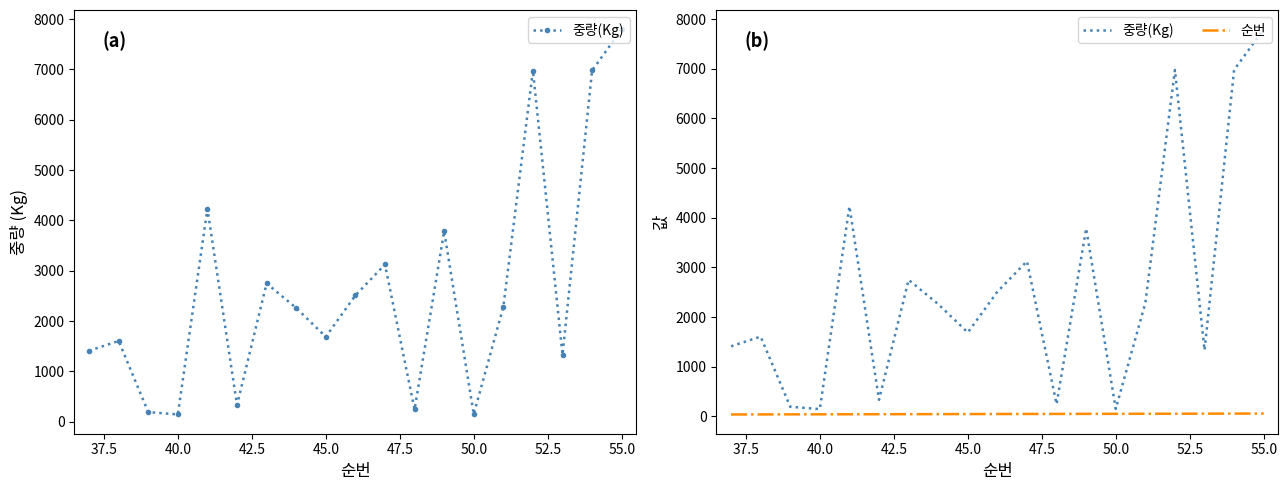

Is it true that 중량(Kg) equals 598 at 16?

False